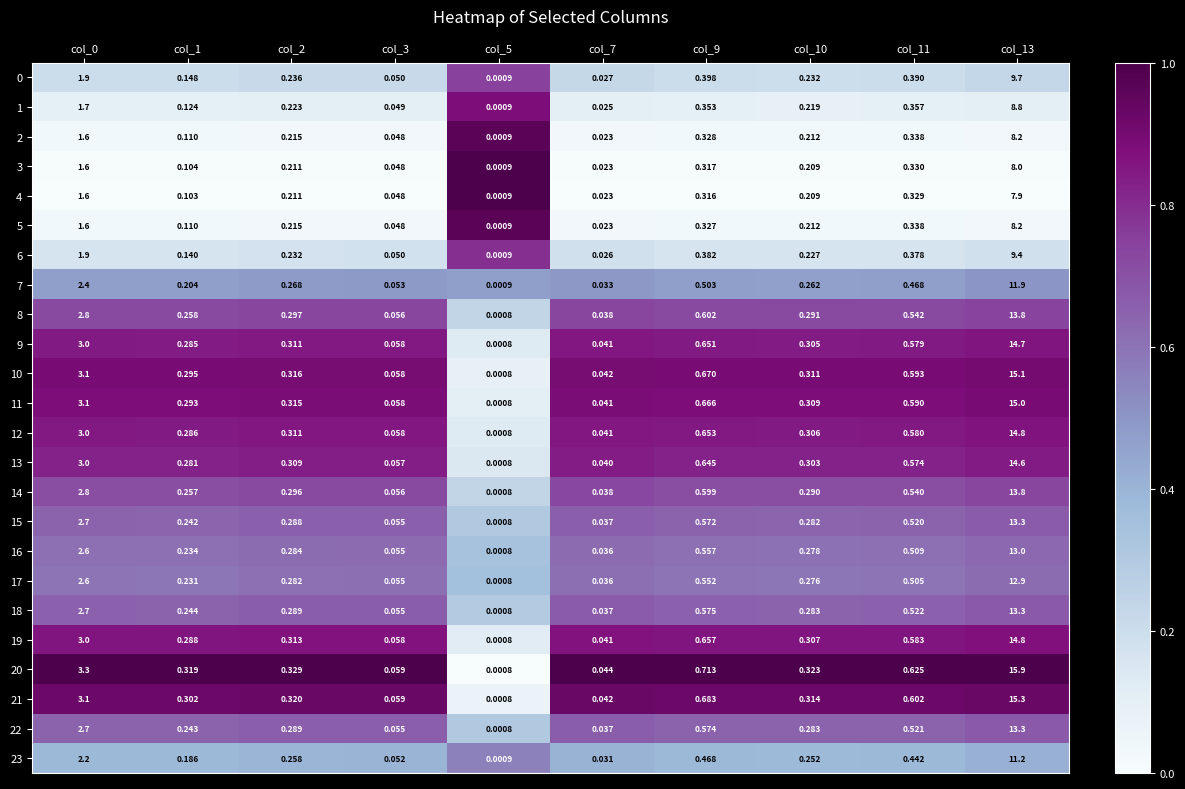

Between col_0 and col_13, which series saw the biggest shift?

20